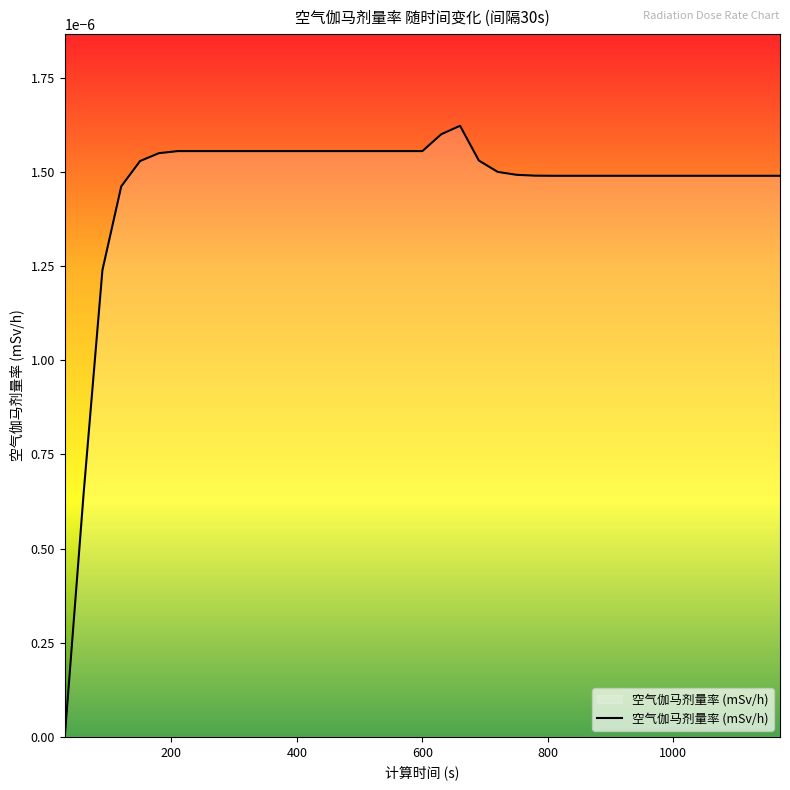

Does the chart have visible grid lines?

No